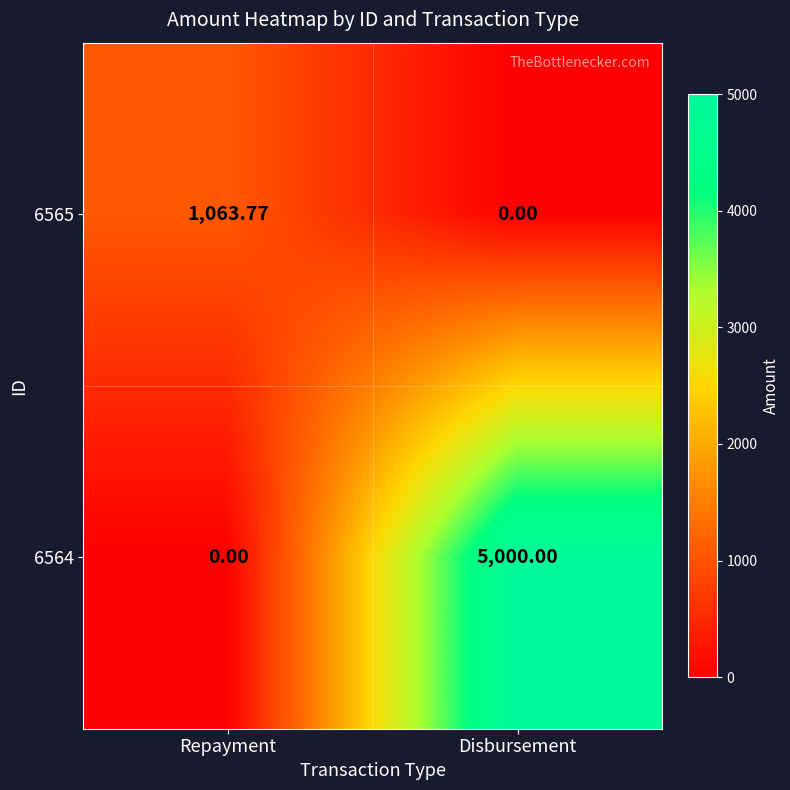

List the series in order of their overall mean, highest first.

6564, 6565